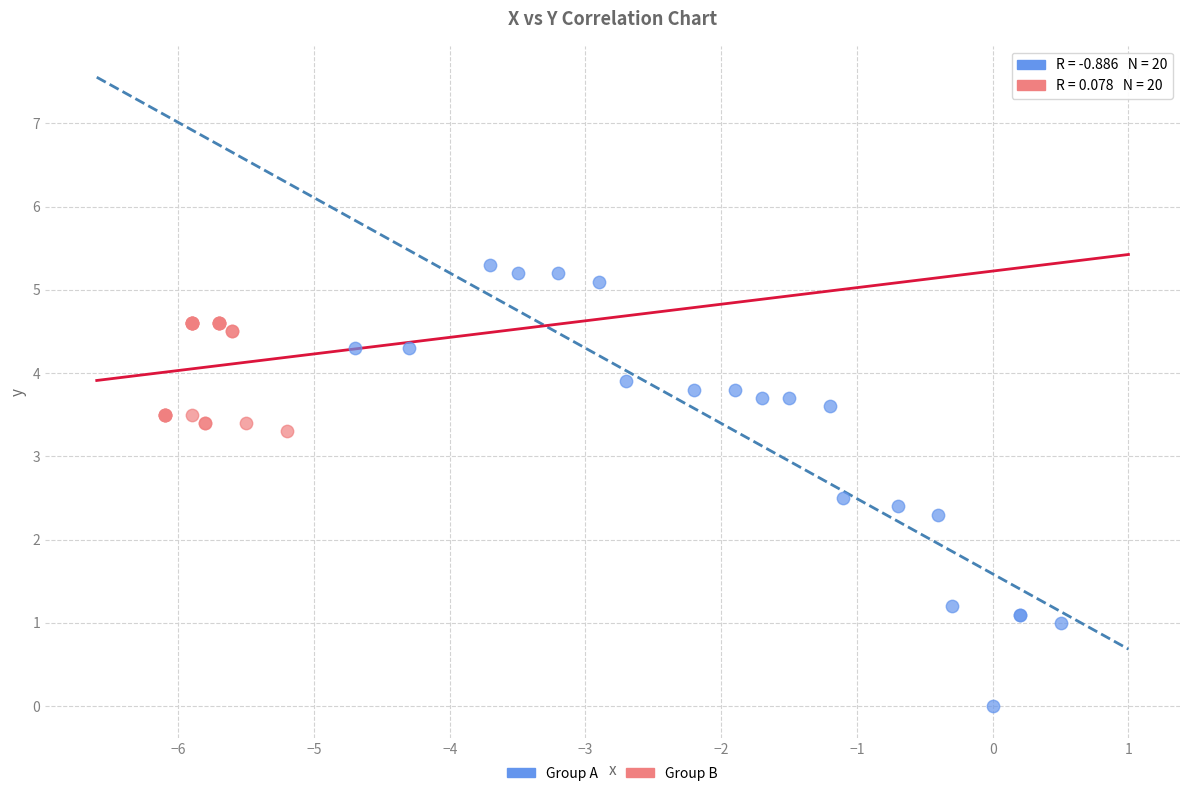

Which series has the largest Y range (max minus min)?

Group A